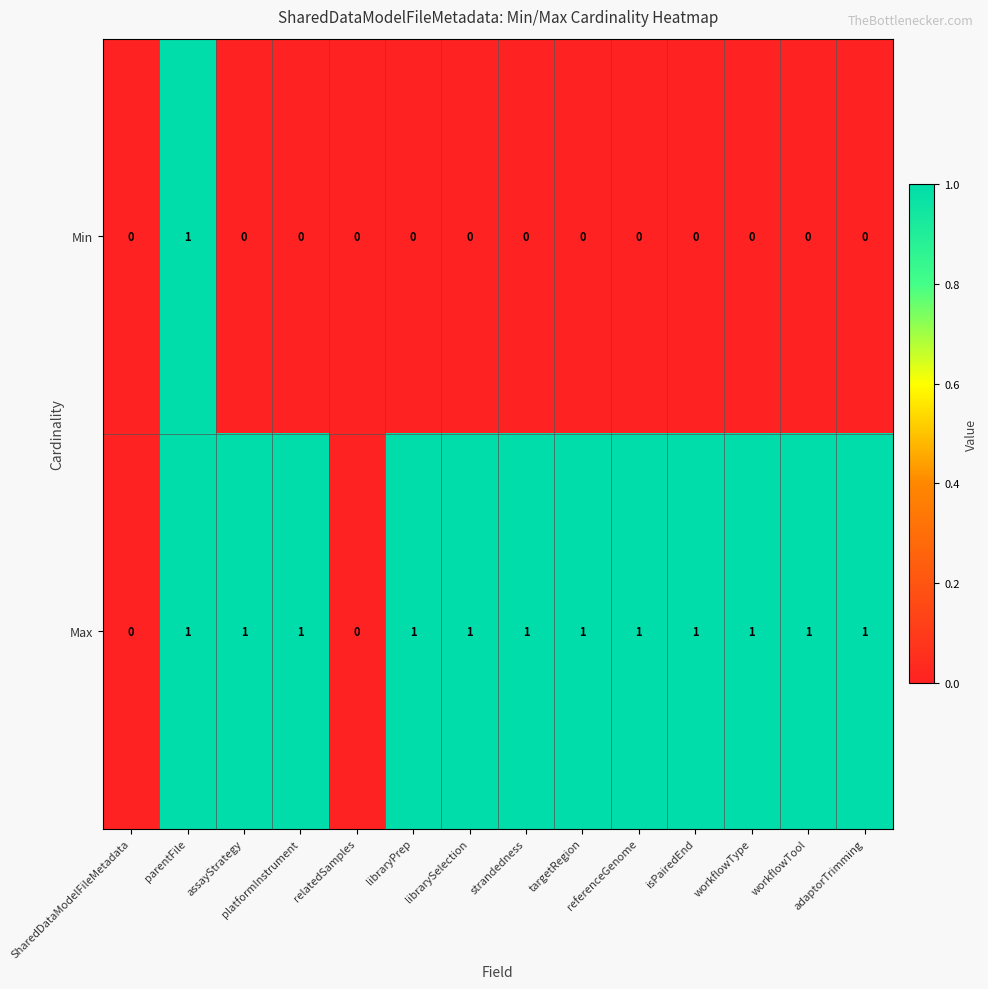

Is it true that Max equals 1 at adaptorTrimming?

True